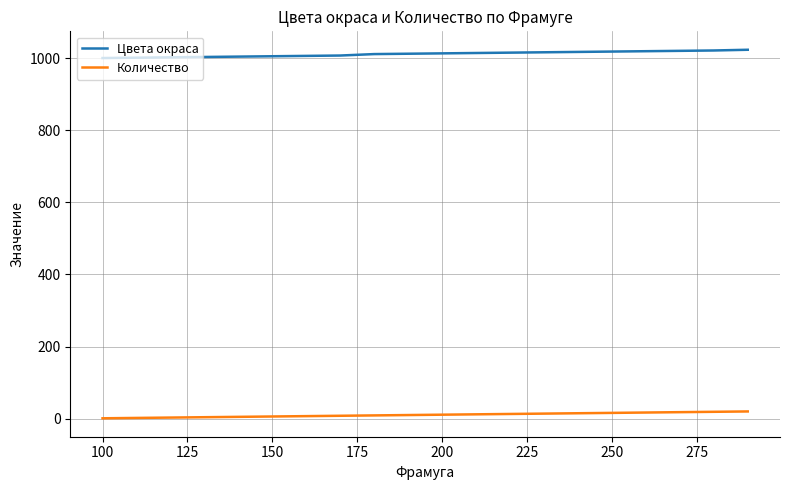

What is the difference between the maximum and minimum values in the Цвета окраса series?

23